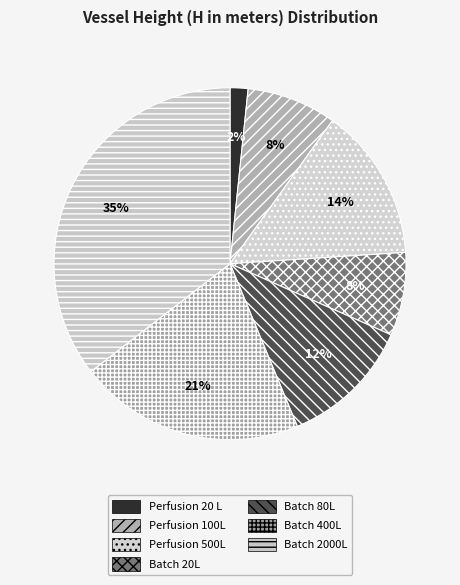

Which slice is the smallest?

Perfusion 20 L